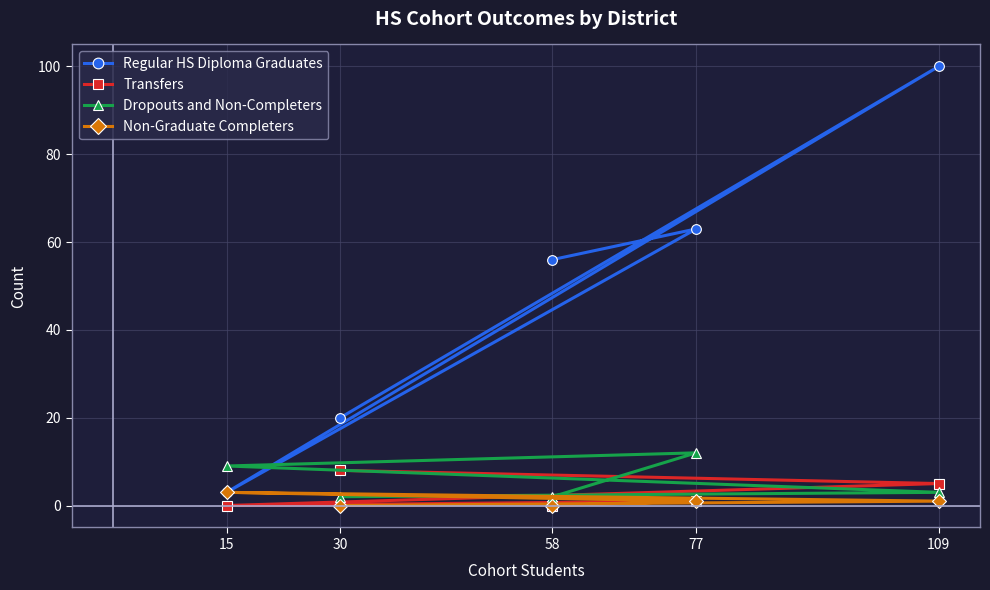

True or false: Regular HS Diploma Graduates has a value of 20 at 30.

True